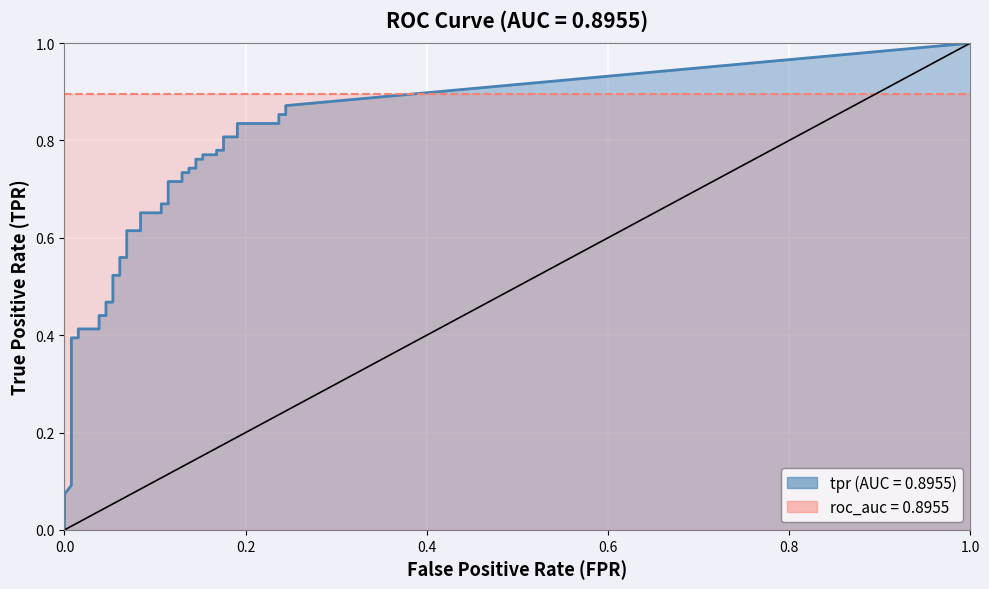

What is the difference between the highest and lowest values at 19?

0.6